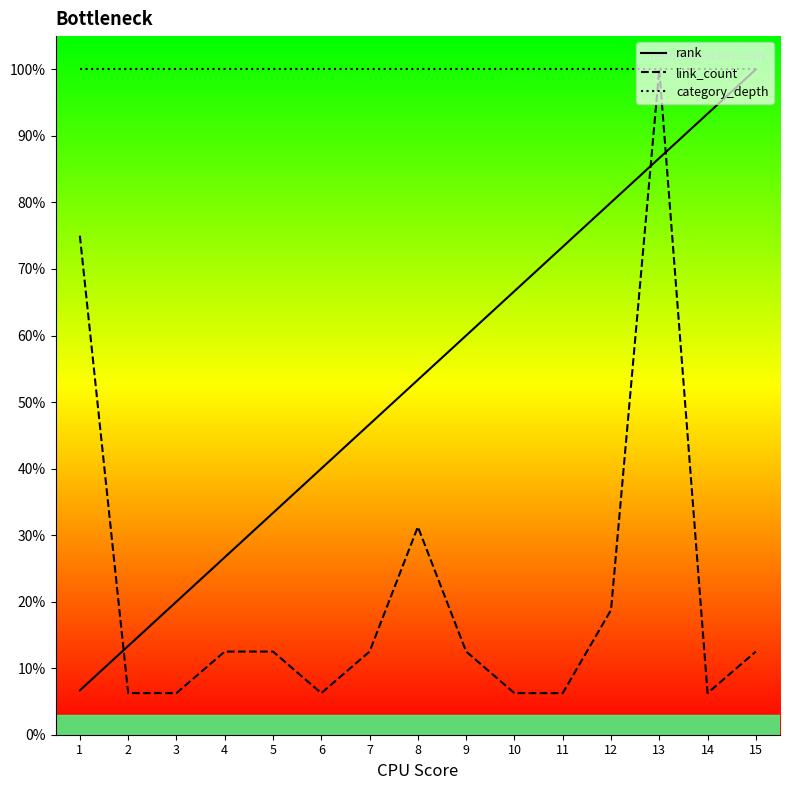

At which category is the sum across all series the highest?

13